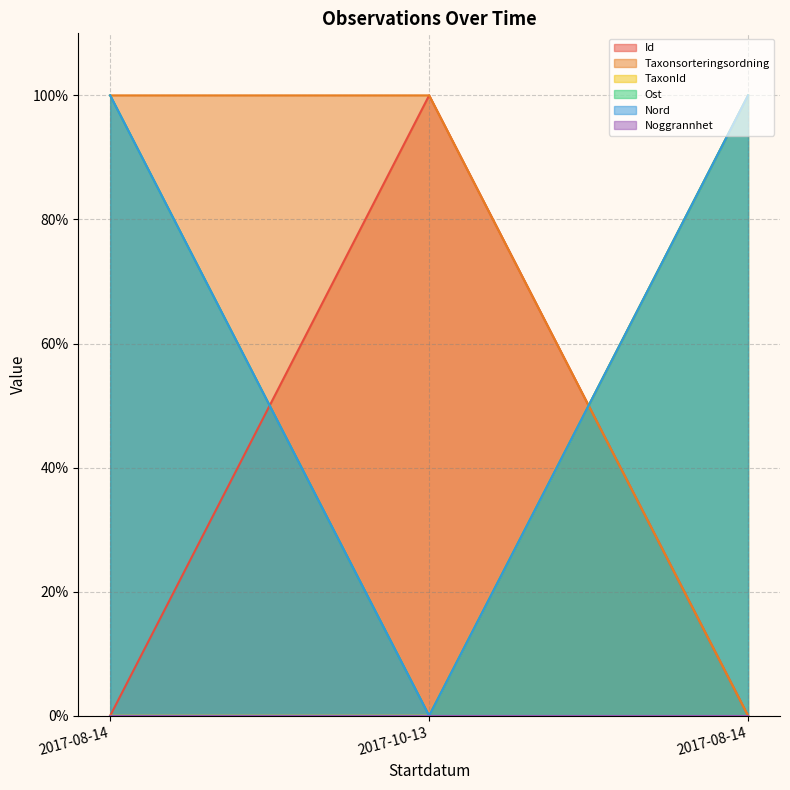

Reading left to right, list all the values displayed in this chart.

Id: 0.0	100.0	0.0
Taxonsorteringsordning: 100.0	100.0	0.0
TaxonId: 0.0	0.0	100.0
Ost: 100.0	0.0	100.0
Nord: 100.0	0.0	100.0